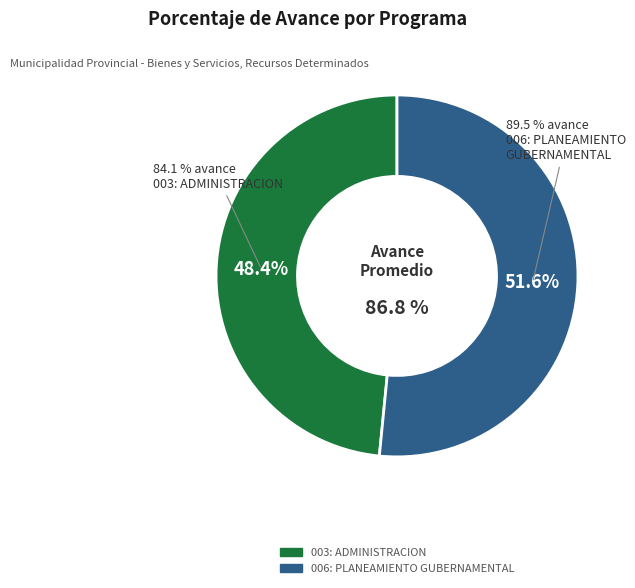

What percentage is the 006: PLANEAMIENTO GUBERNAMENTAL slice, to the nearest percent?

52%